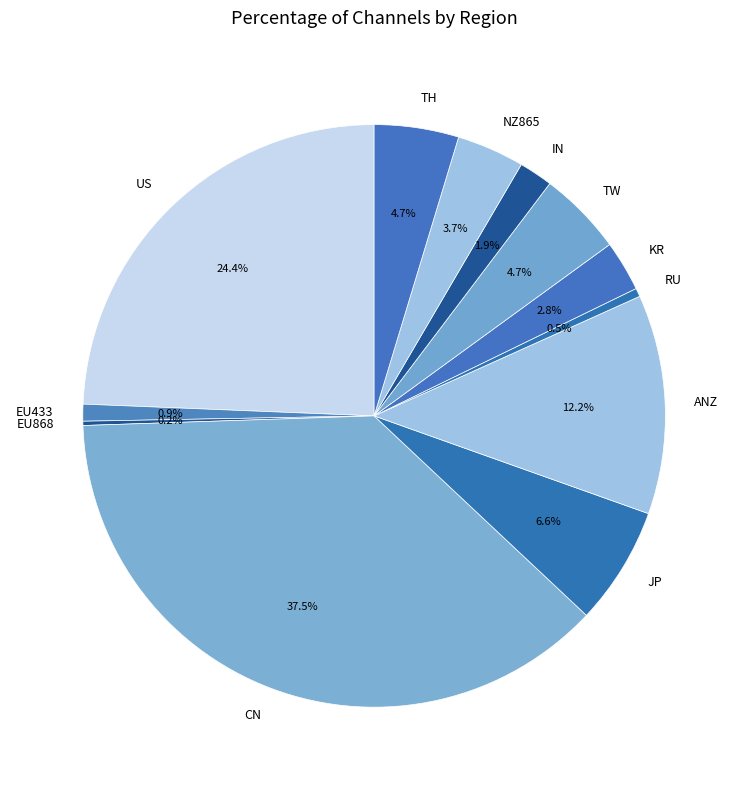

Between NZ865 and JP, which is larger?

JP